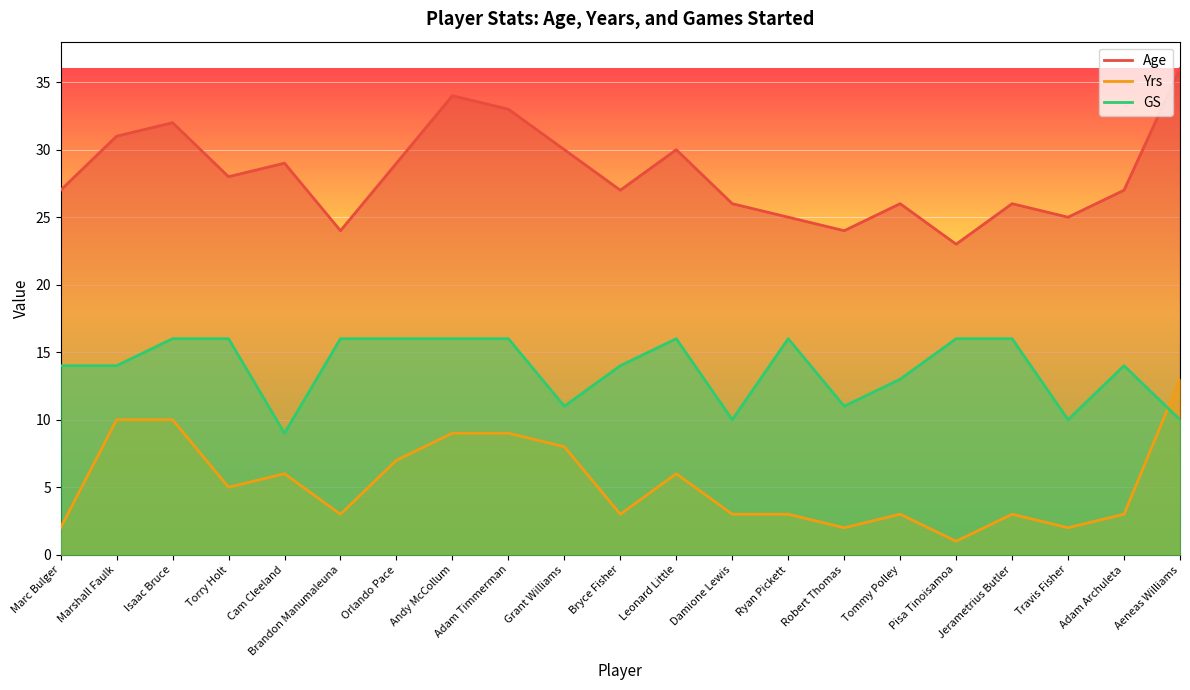

At Marshall Faulk, list the series in order from largest to smallest.

Age, GS, Yrs